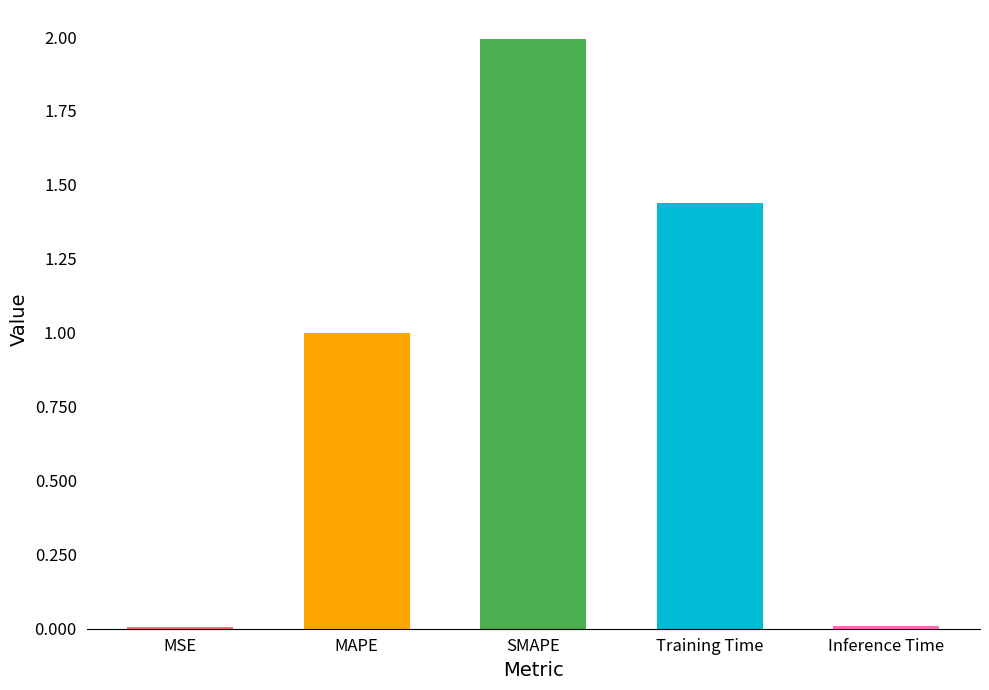

What value does the data have at SMAPE?

2.0